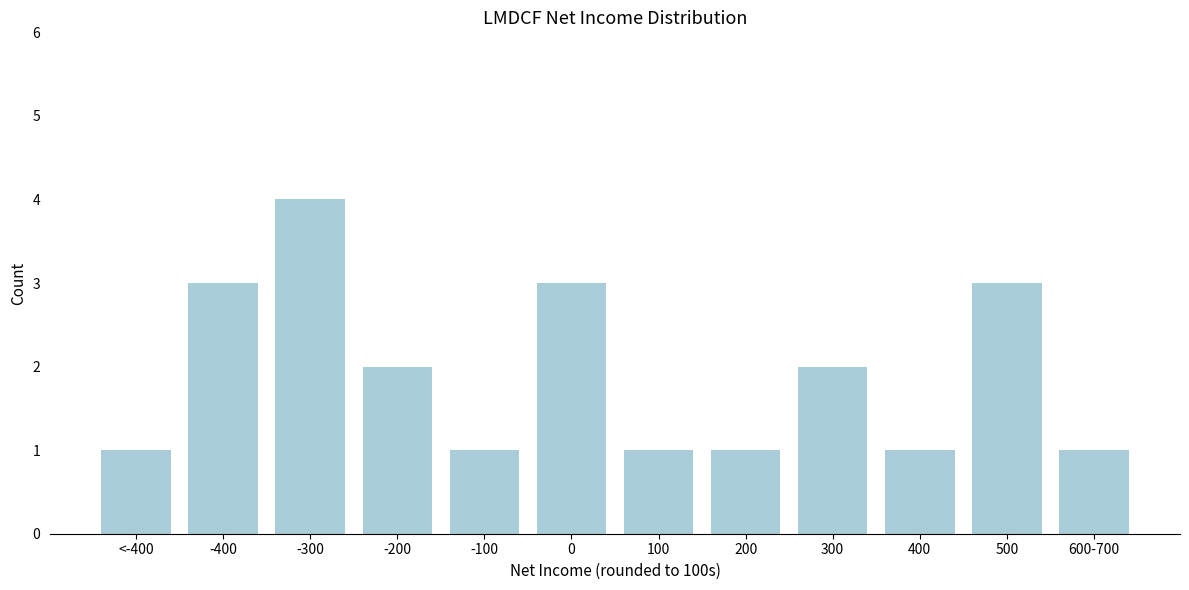

Reading left to right, what are all the values shown in this chart?

<-400=1	-400=3	-300=4	-200=2	-100=1	0=3	100=1	200=1	300=2	400=1	500=3	600-700=1